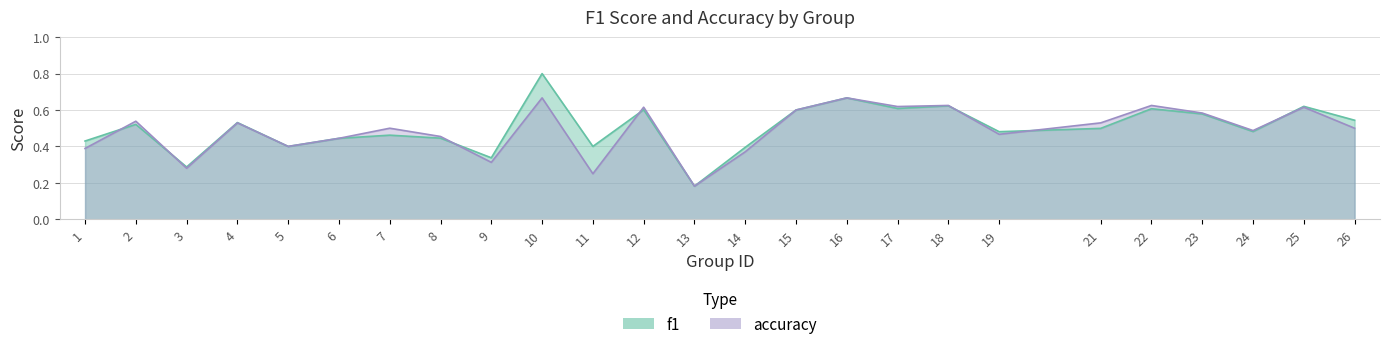

What is the total value across all series at 5?

0.8